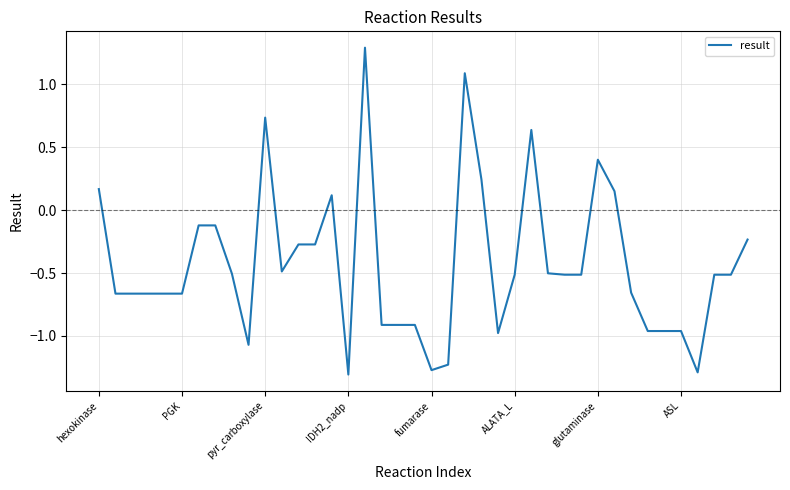

What is the maximum value shown in the chart?

1.3